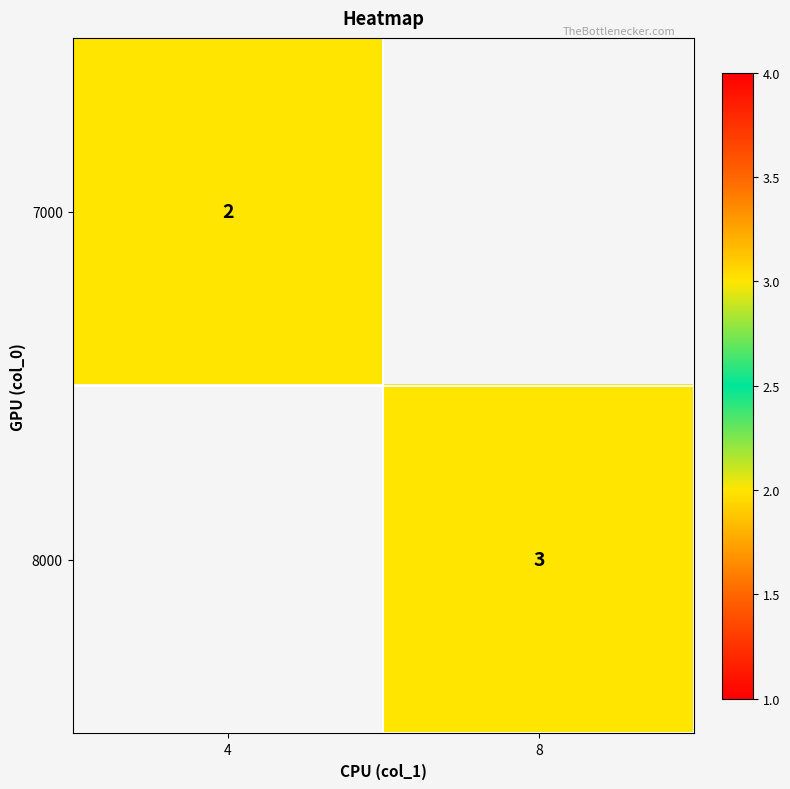

The value of 8000 at 8 is 3. True or false?

True